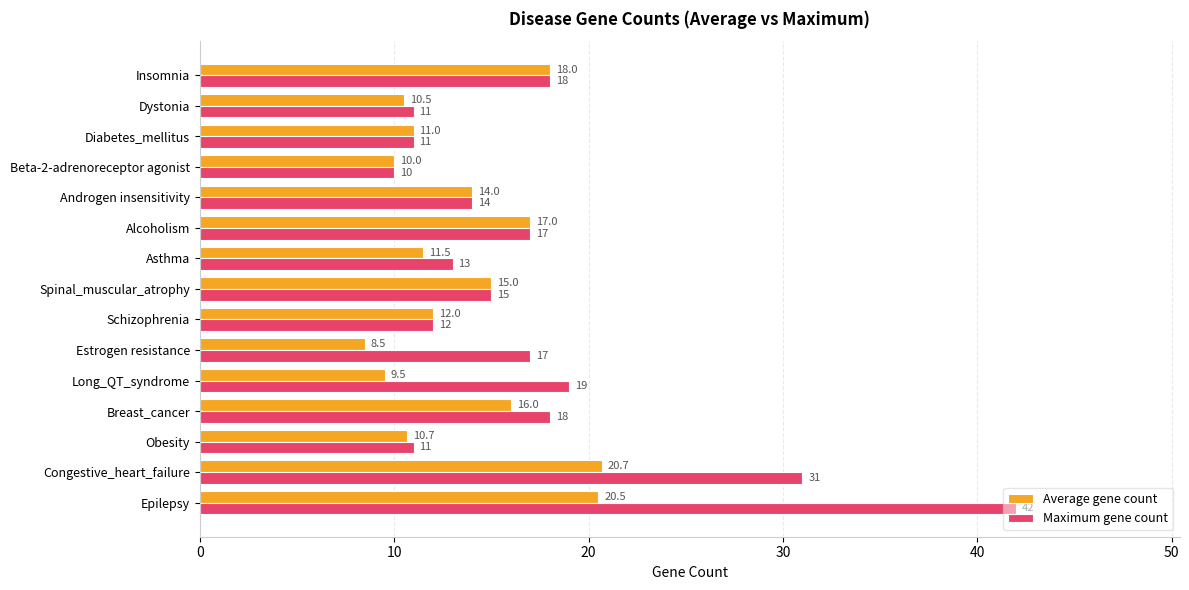

Which series has the widest spread of values?

Maximum gene count